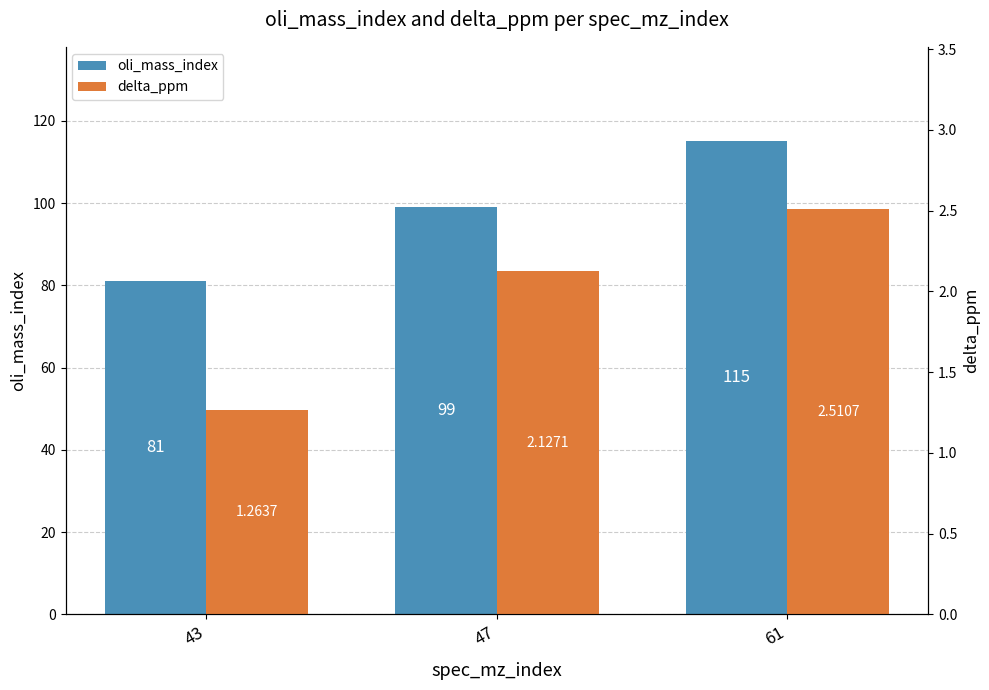

How many bars are there in total?

6